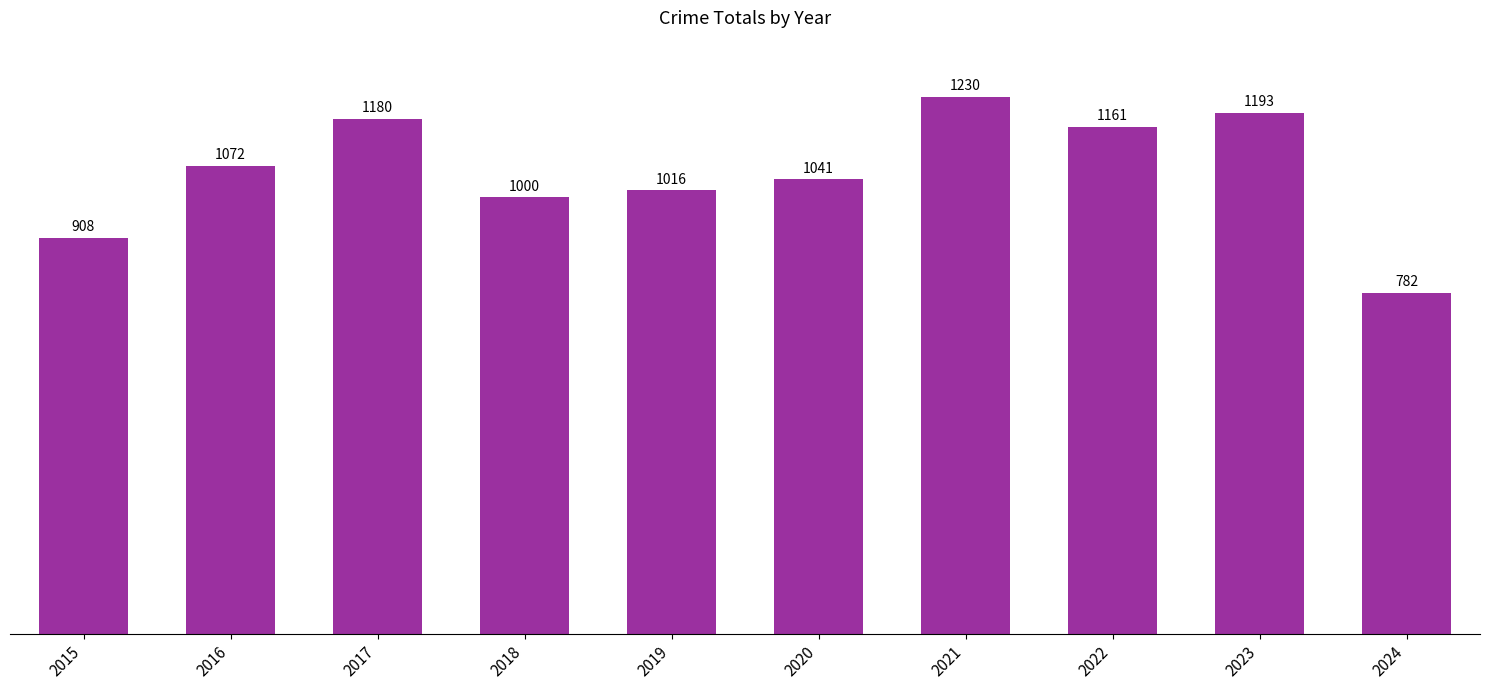

Rank the categories by value from highest to lowest.

2021, 2023, 2017, 2022, 2016, 2020, 2019, 2018, 2015, 2024